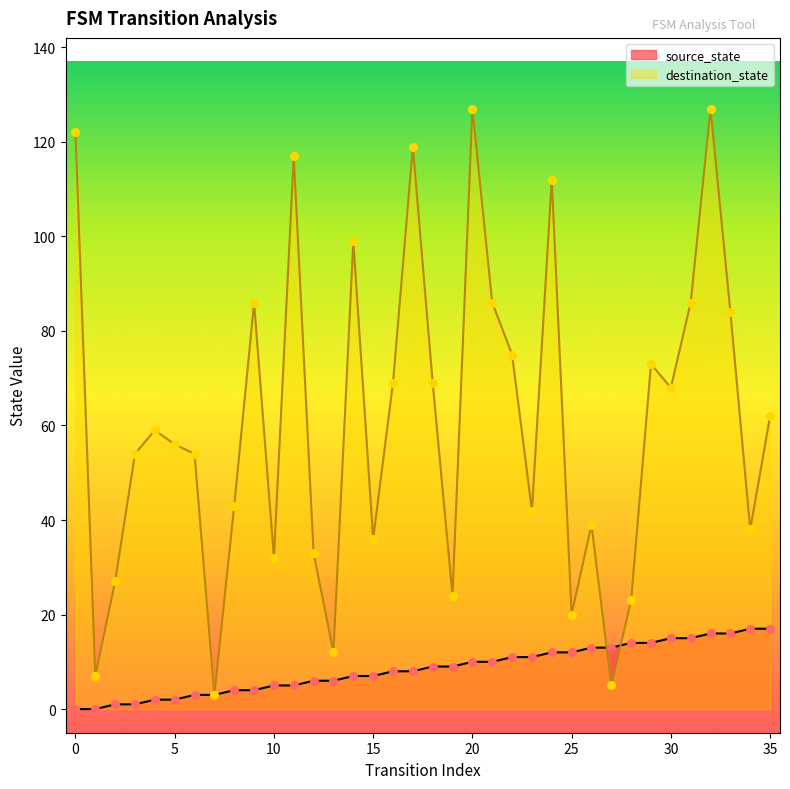

Is the value of destination_state at 23 greater than the value of source_state at 18?

Yes